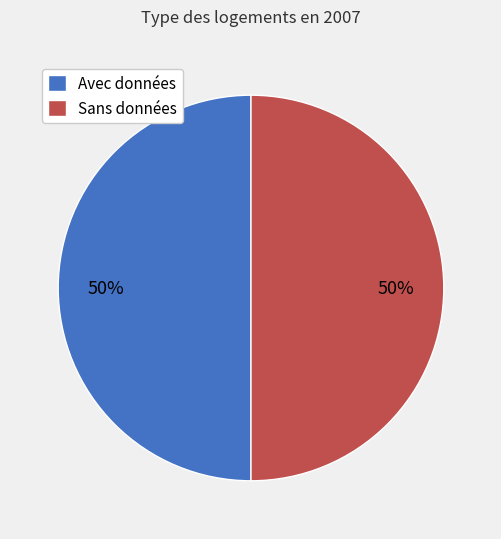

Is it true that Sans données is 50% of the pie?

True